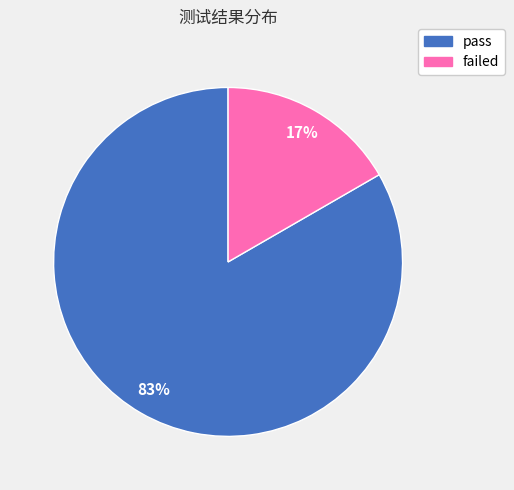

To the nearest percent, what is the combined percentage of pass and failed?

100%